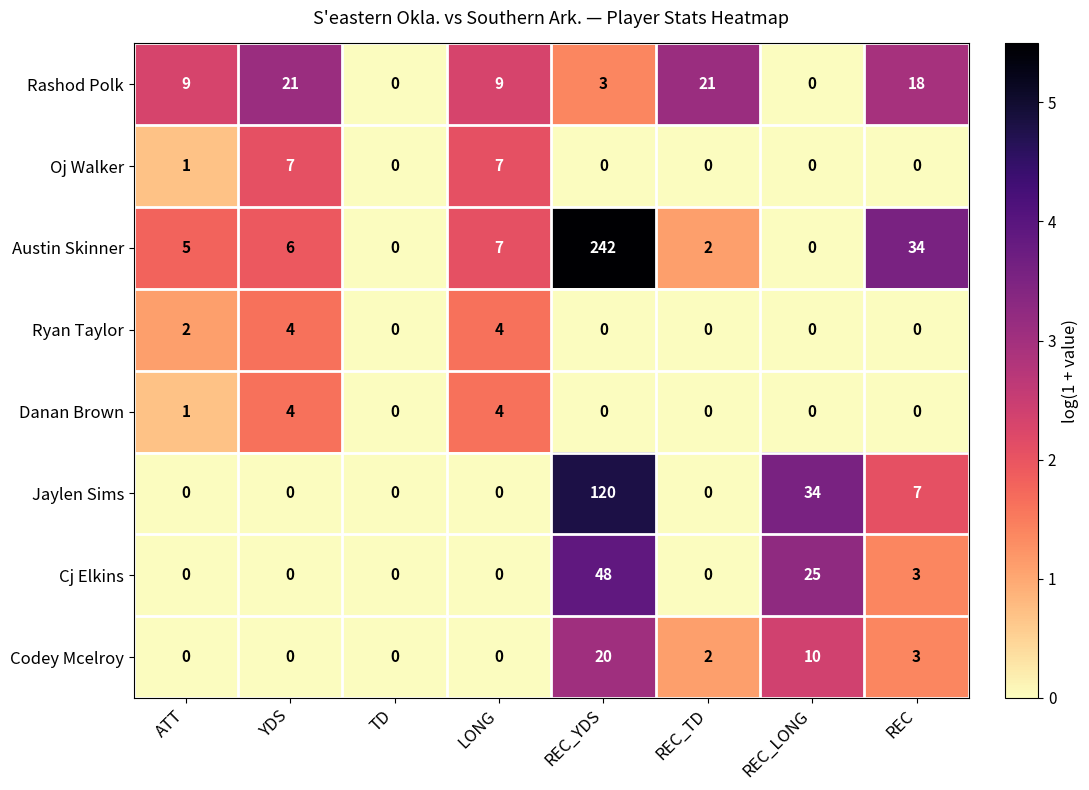

Which label corresponds to the largest value in the chart?

REC_YDS